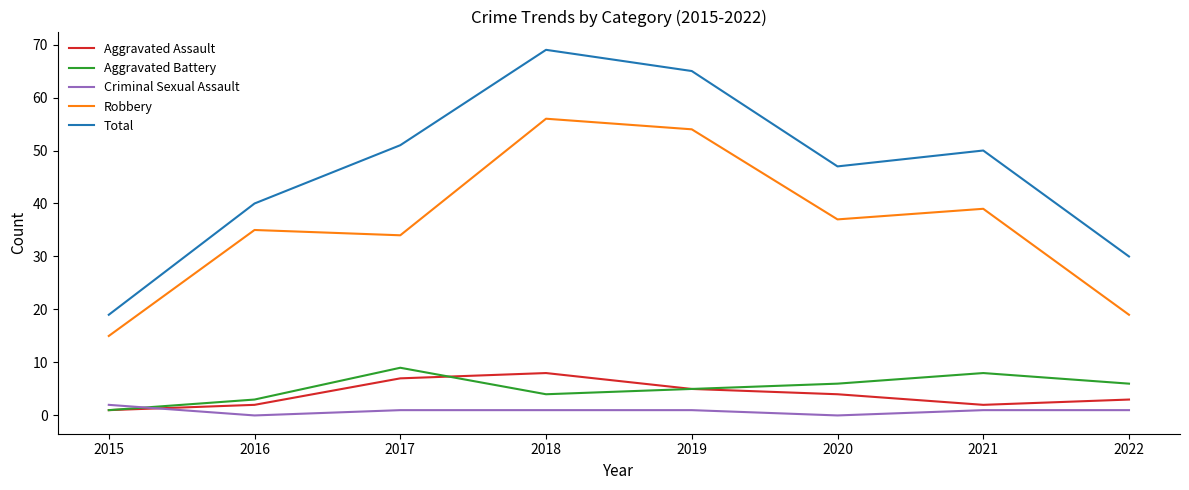

At which category does Robbery reach its first local valley?

2017